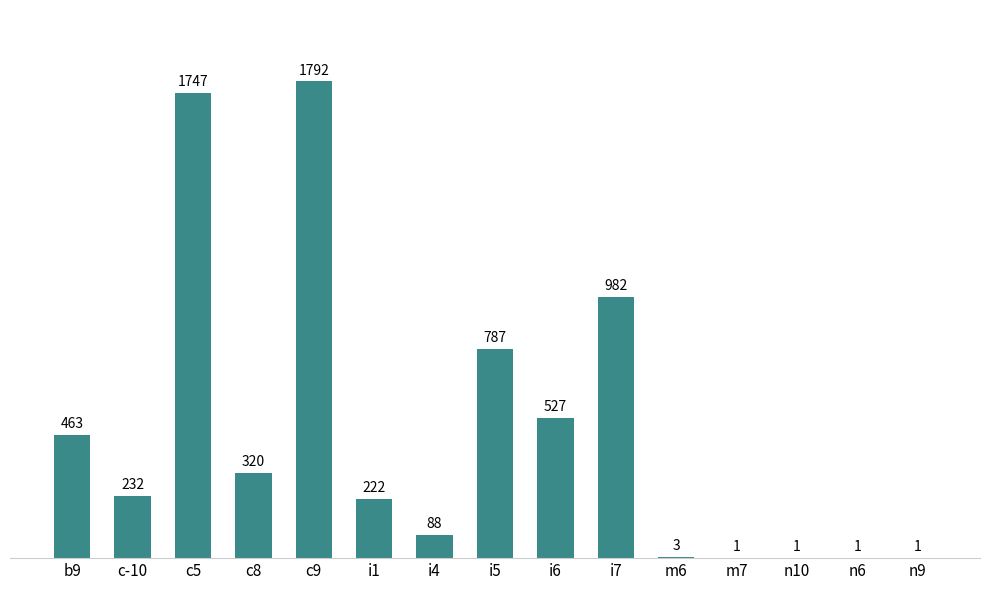

What is the sum of all values?

7167